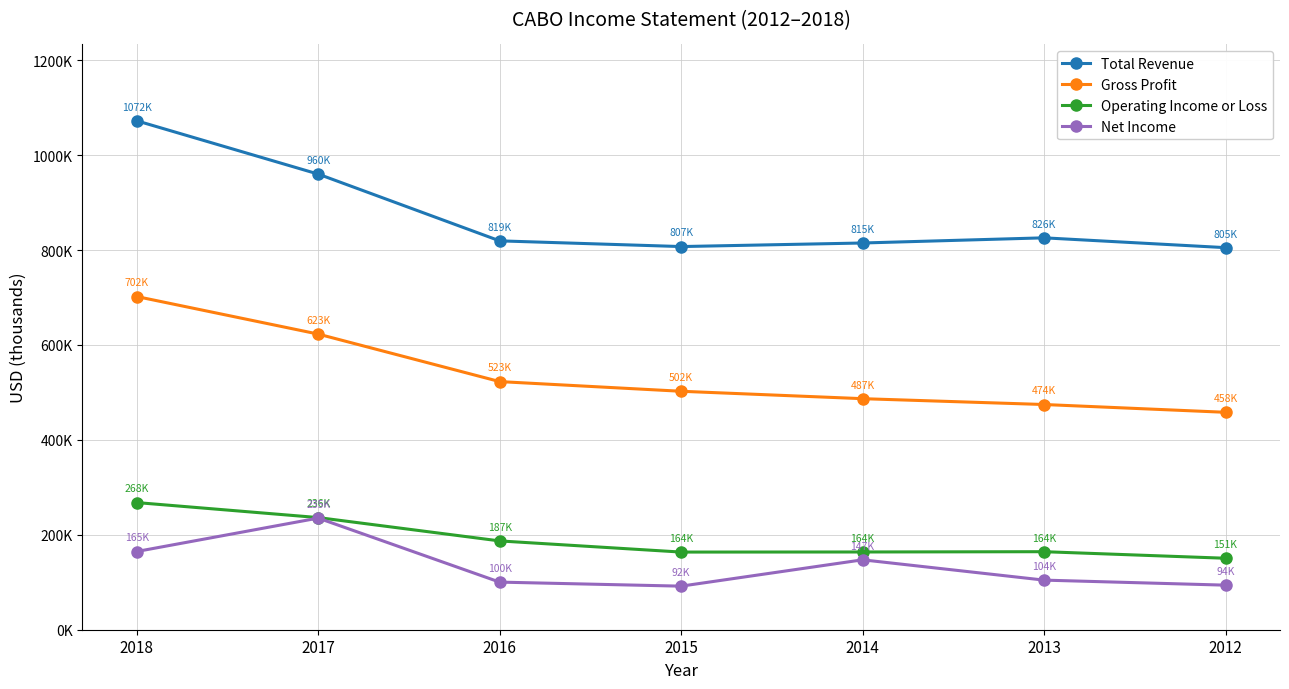

What is the value of the Gross Profit point at the 2nd from the left?

622900